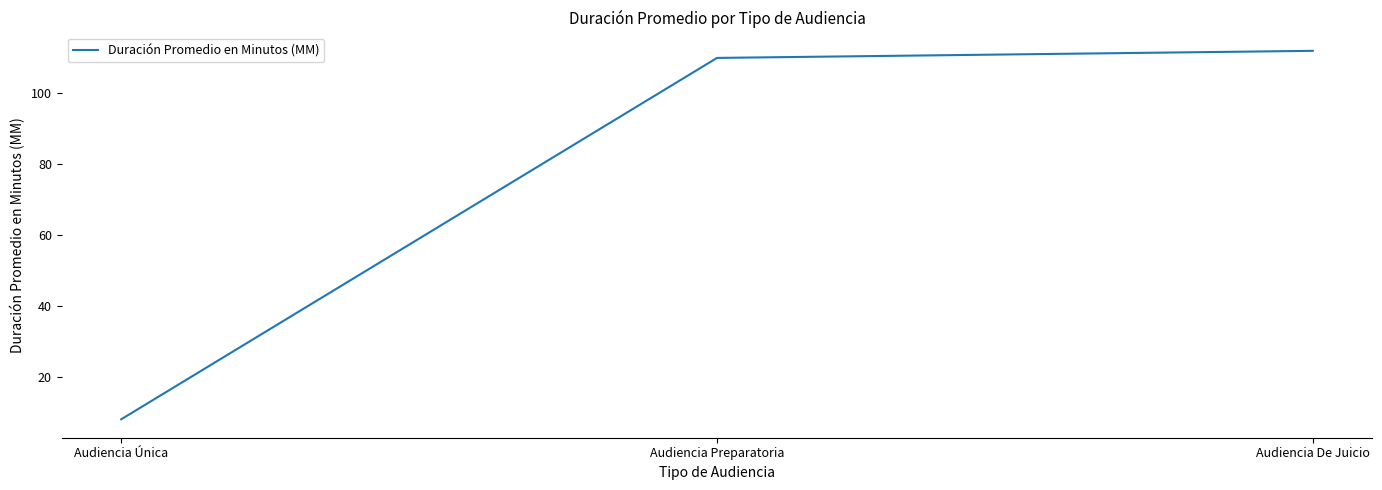

Which category has the highest value across all series?

Audiencia De Juicio